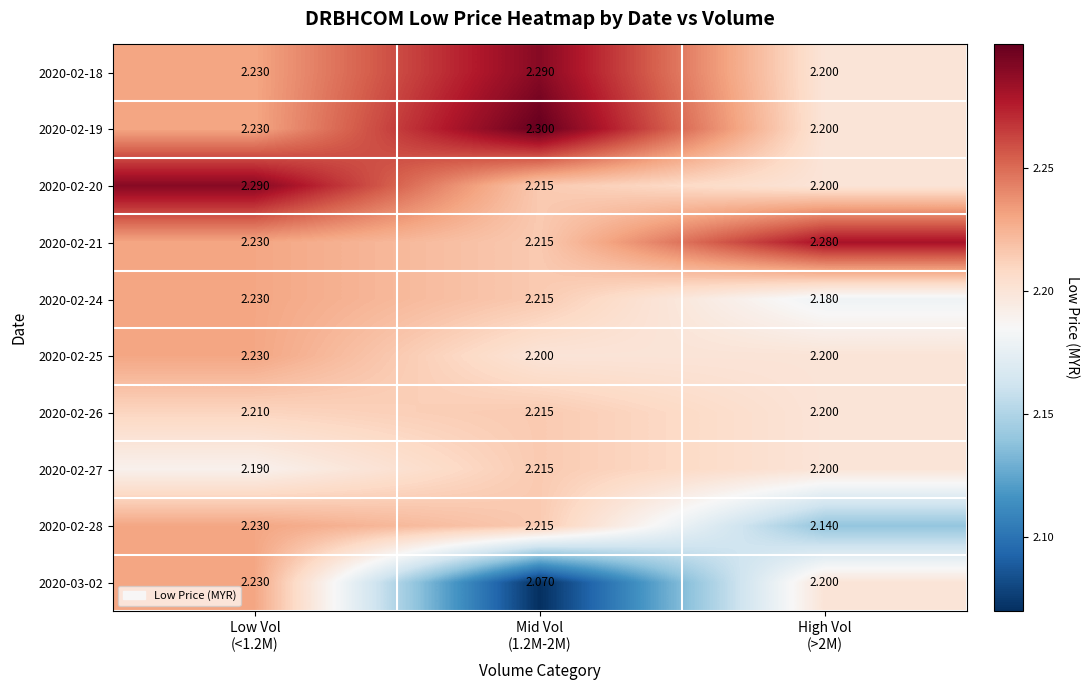

Count the number of data series in this chart.

10